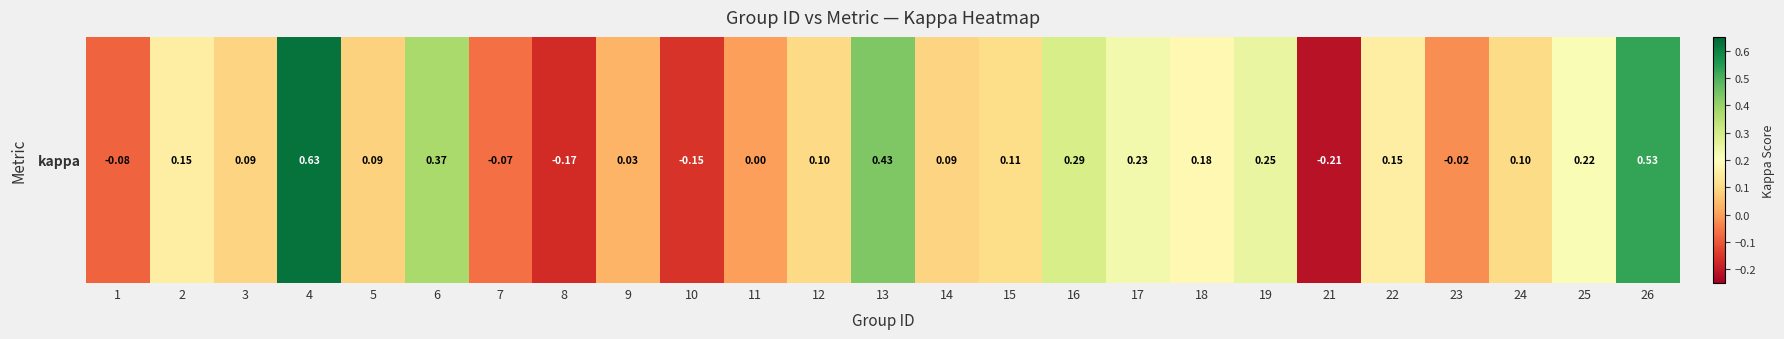

Rank the categories by value from lowest to highest.

21, 8, 10, 1, 7, 23, 11, 9, 5, 14, 3, 12, 24, 15, 2, 22, 18, 25, 17, 19, 16, 6, 13, 26, 4